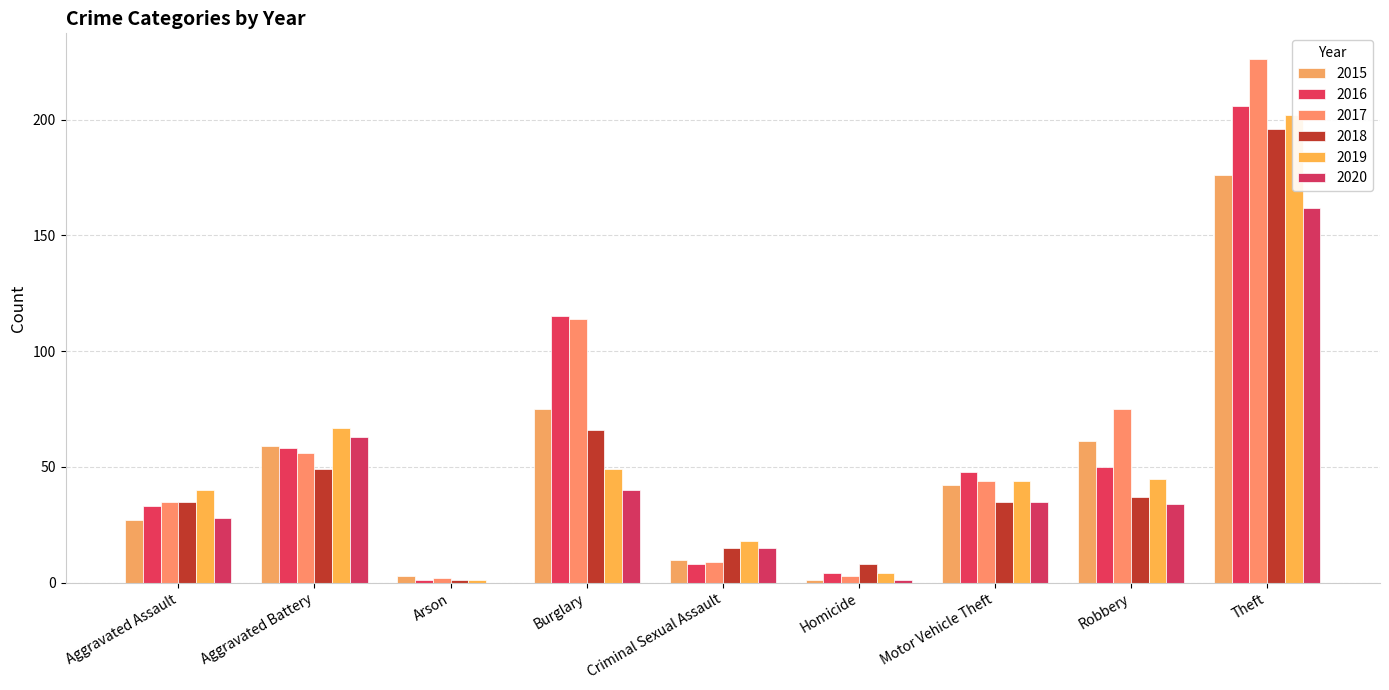

What is the label of the 5th bar from the right?

Criminal Sexual Assault